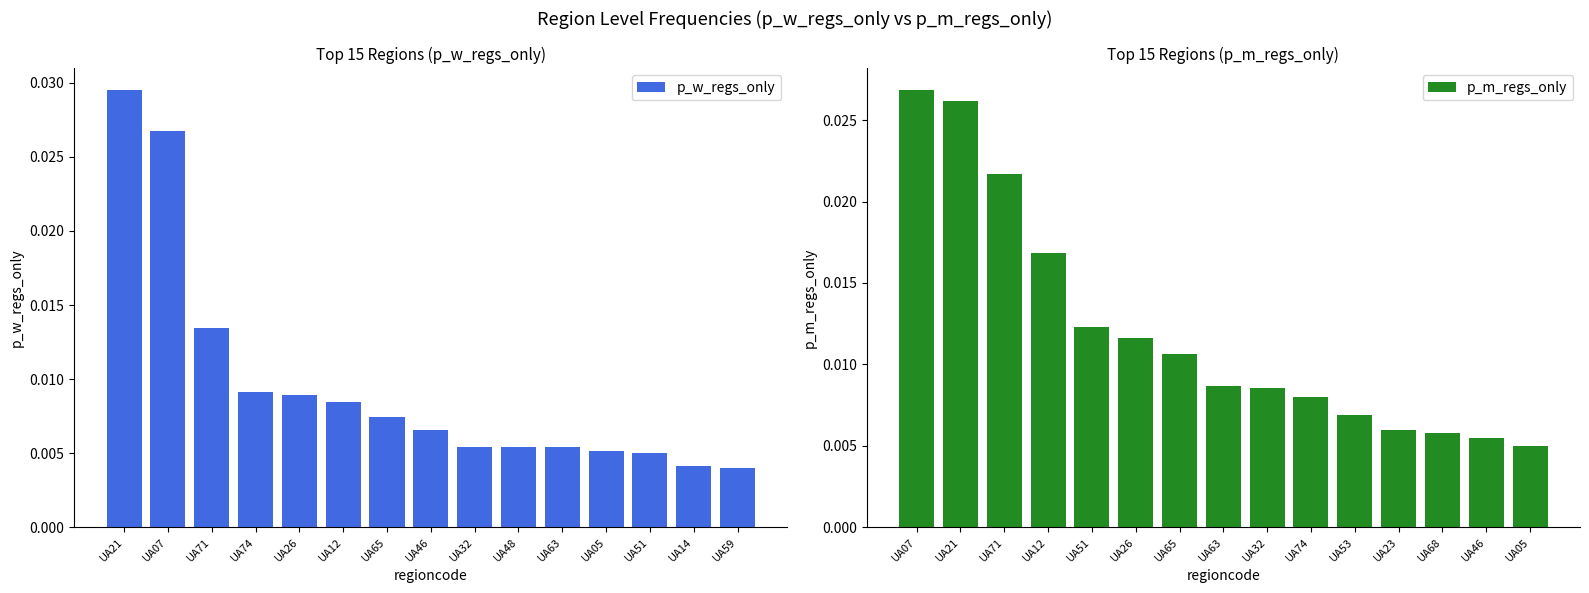

What are all the series names shown in the legend?

p_w_regs_only, p_m_regs_only